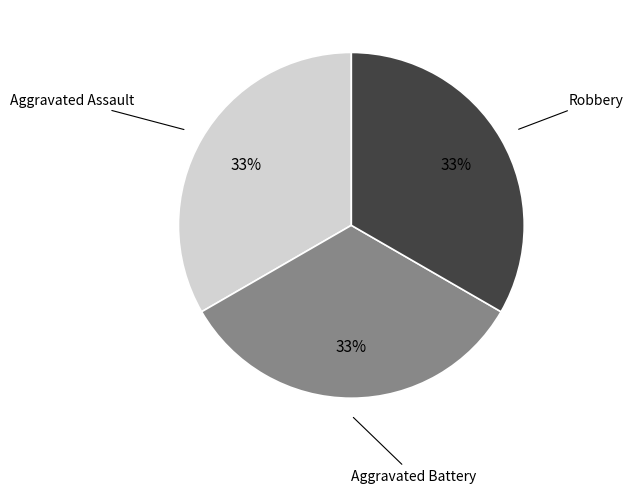

How many segments does this pie chart have?

3